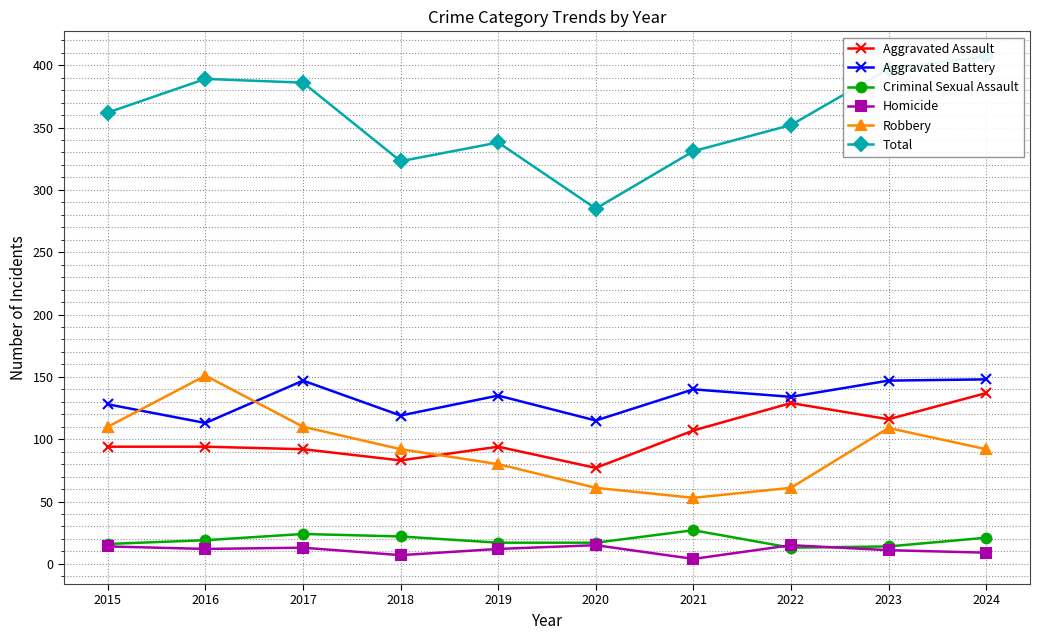

Reading left to right, what are all the values shown in this chart?

Aggravated Assault: 94	94	92	83	94	77	107	129	116	137
Aggravated Battery: 128	113	147	119	135	115	140	134	147	148
Criminal Sexual Assault: 16	19	24	22	17	17	27	13	14	21
Homicide: 14	12	13	7	12	15	4	15	11	9
Robbery: 110	151	110	92	80	61	53	61	109	92
Total: 362	389	386	323	338	285	331	352	397	407